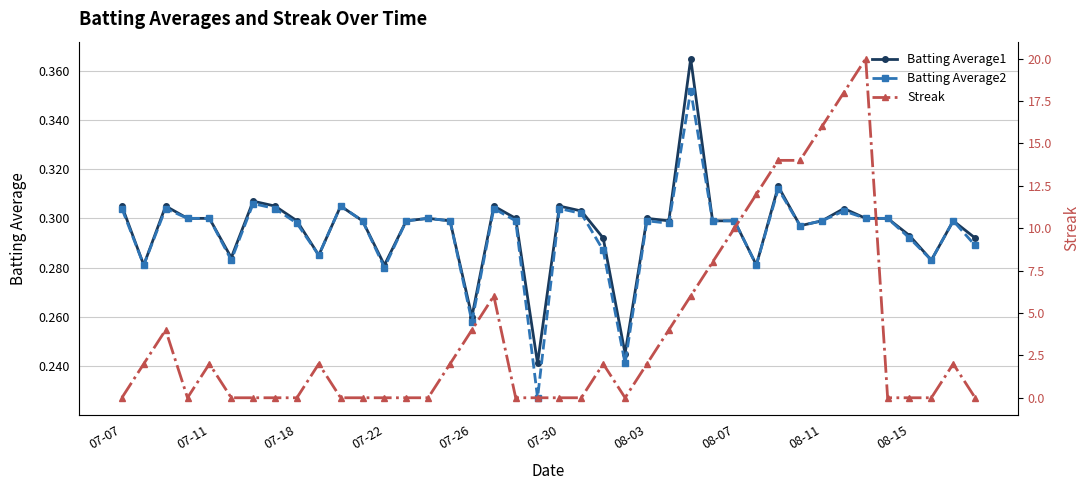

True or false: Streak has a value of 5.7 at 30.

False